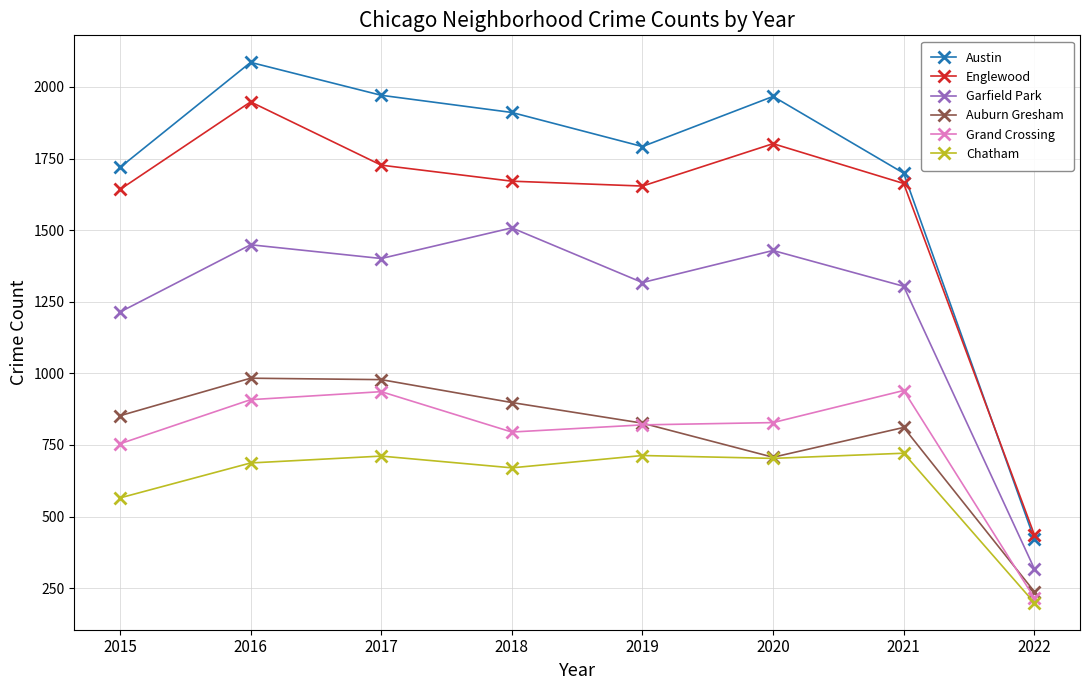

What is the difference between the maximum and minimum values in the Garfield Park series?

1190